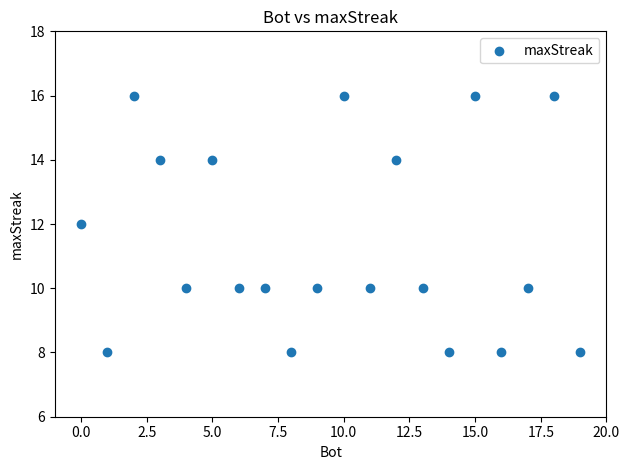

What is the range of Y values (max minus min)?

8